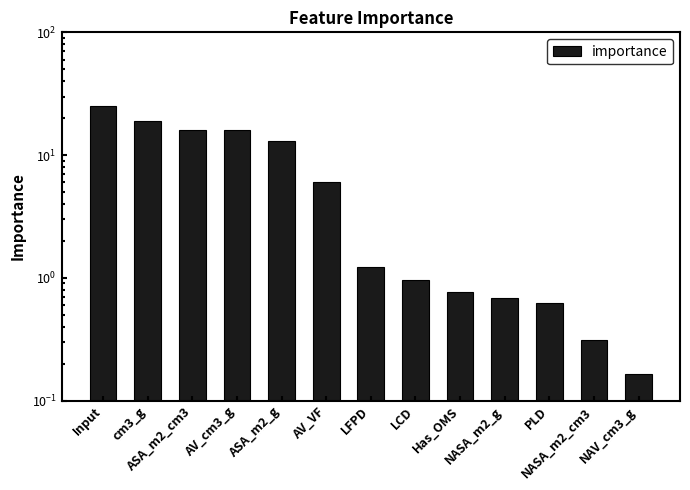

How many values are below 1?

6